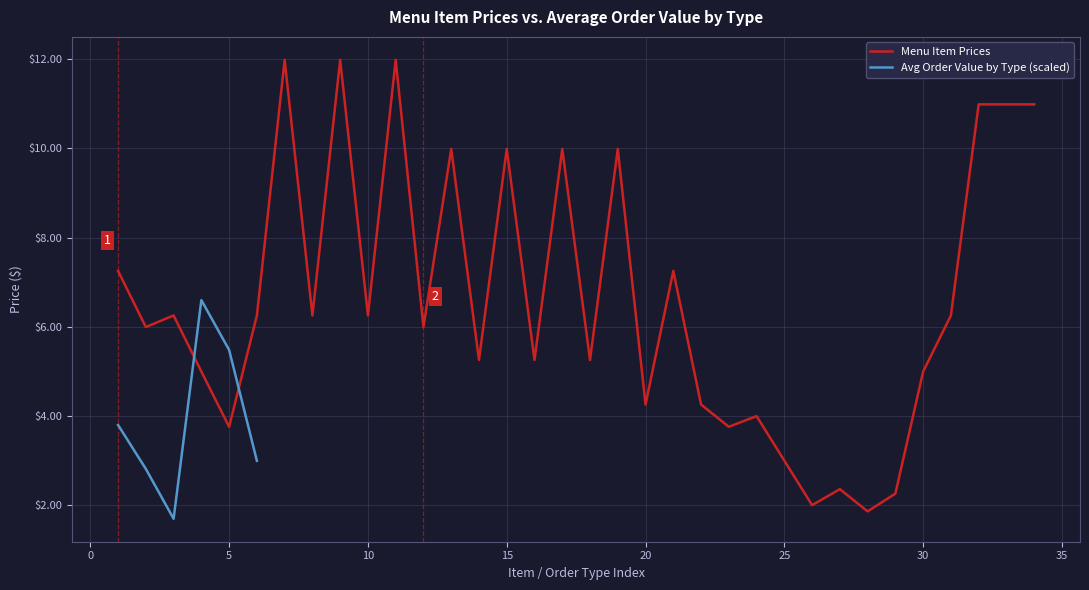

Where is the data nearest to the value 6?

2